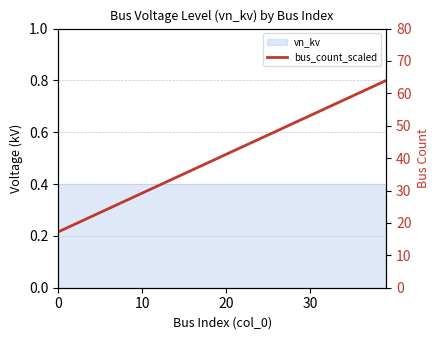

What is the sum of all bus_count_scaled values?

20.3